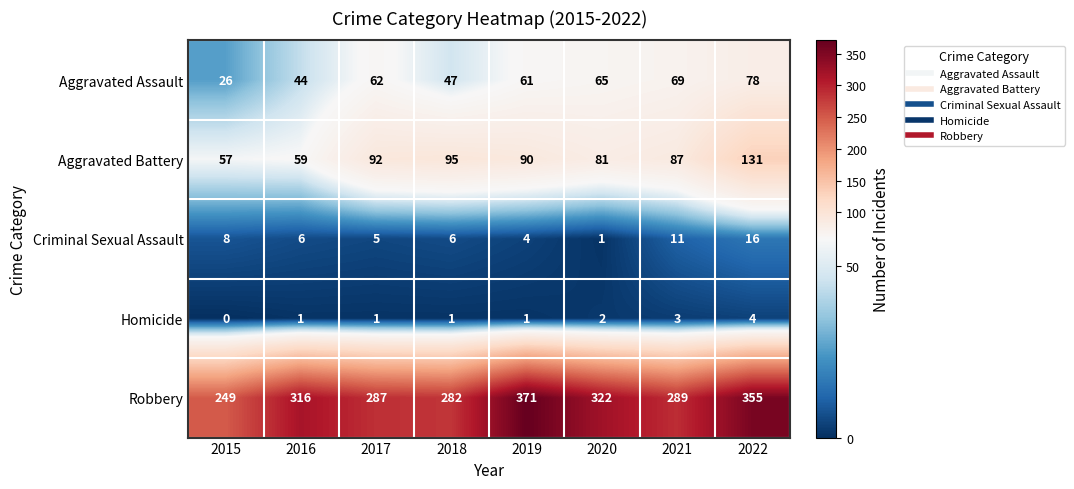

At which label is Criminal Sexual Assault closest to 8?

2015